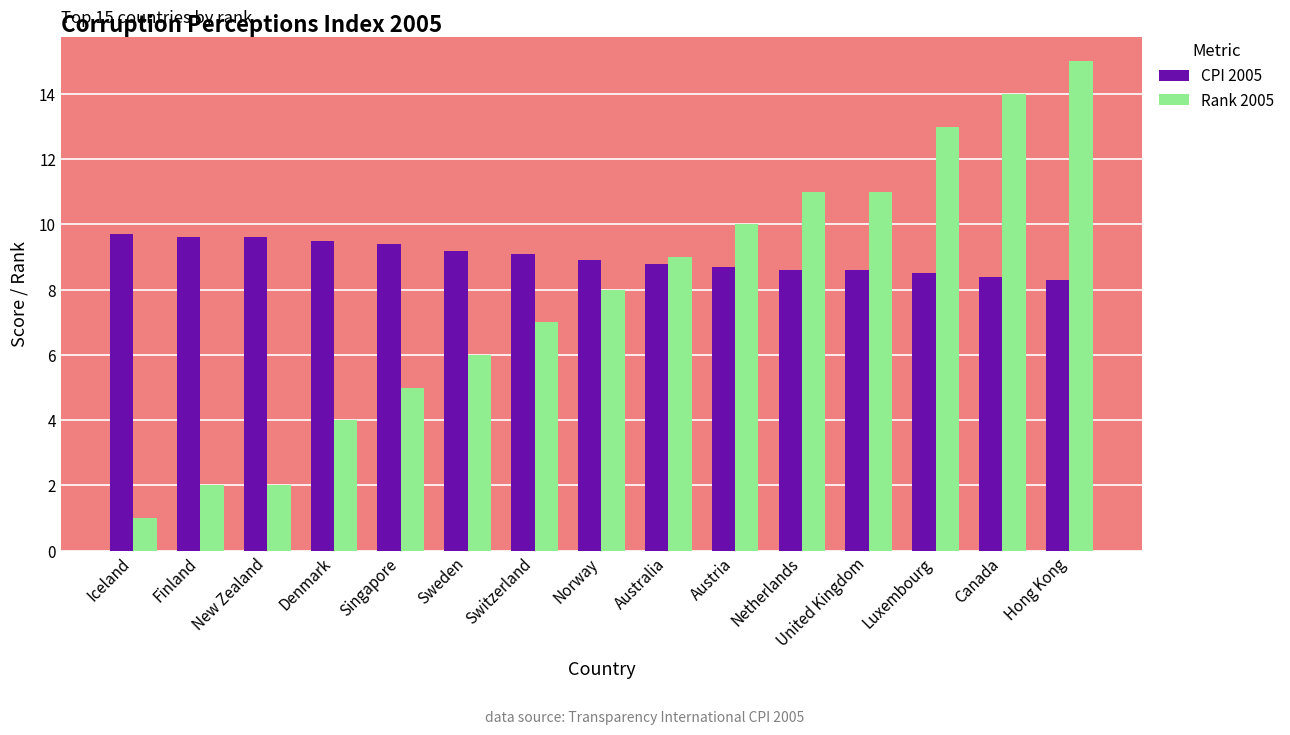

What is the greatest value displayed?

15.0